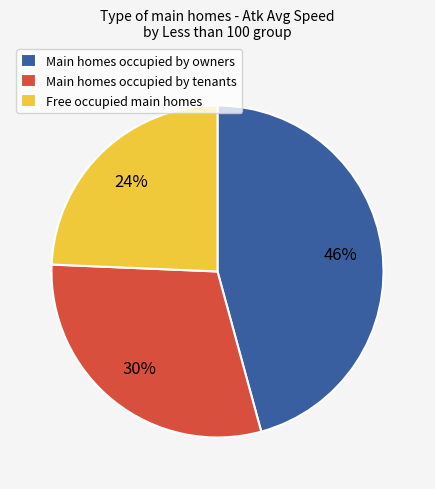

Is the sum of Main homes occupied by tenants and Main homes occupied by owners greater than half?

Yes